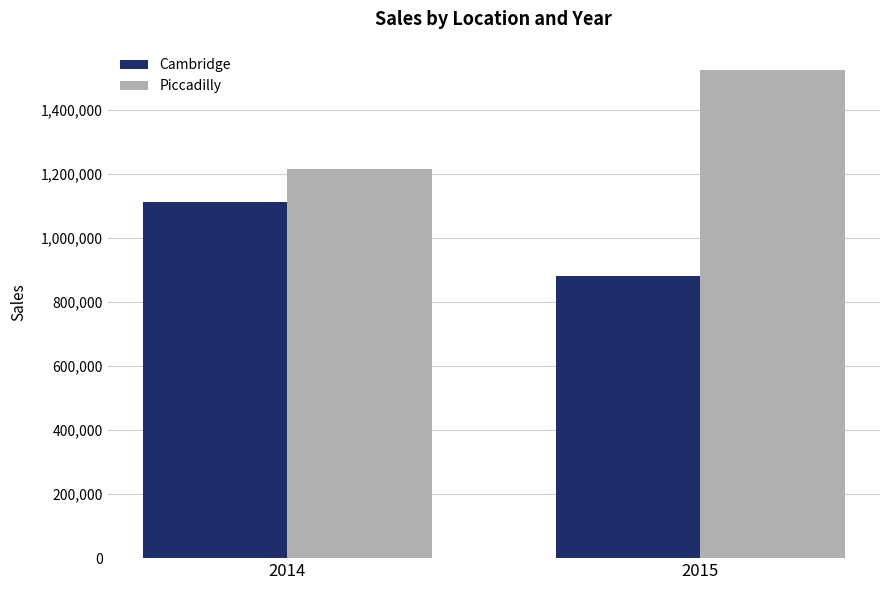

How many bars are there in each group?

2